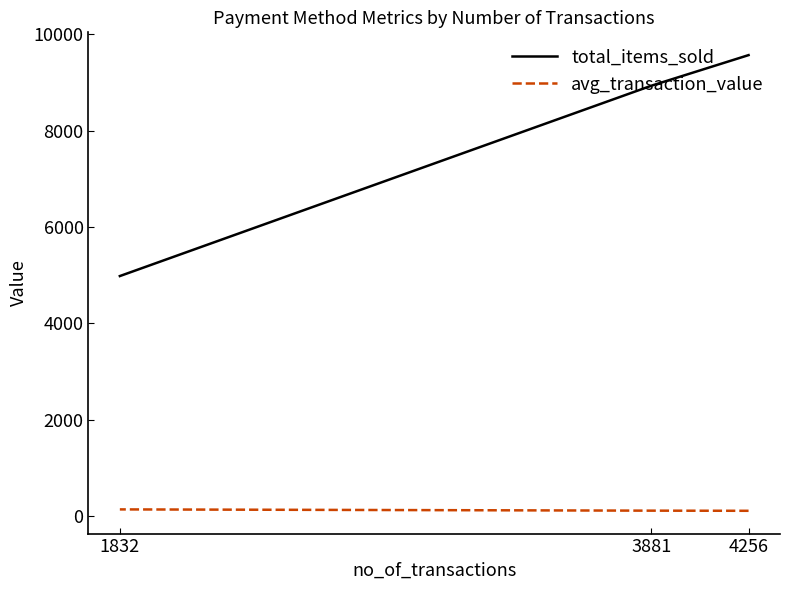

Is it true that avg_transaction_value equals 114.8 at 4256?

True